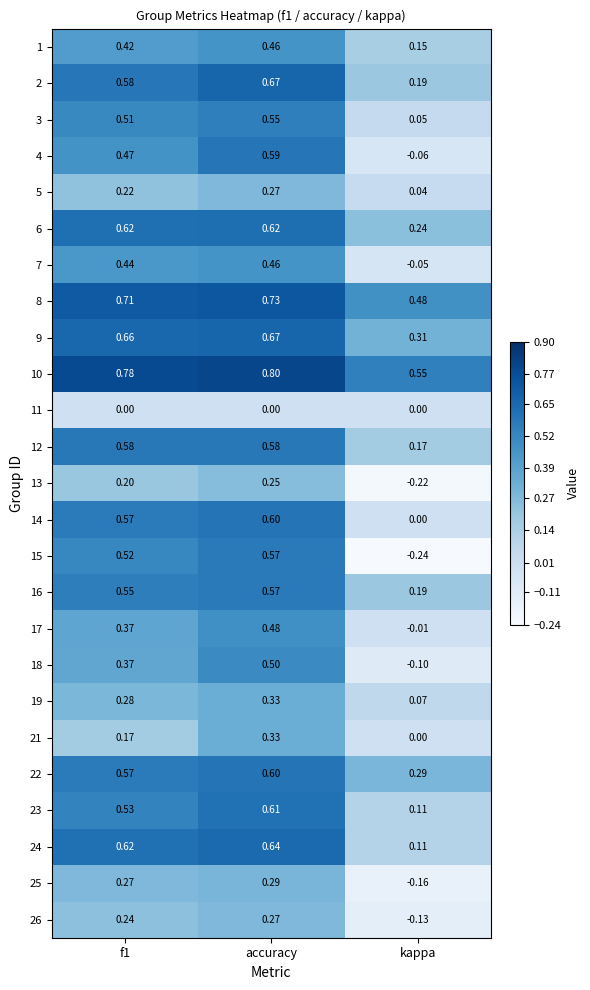

Is the value of 24 at kappa greater than the value of 14 at f1?

No